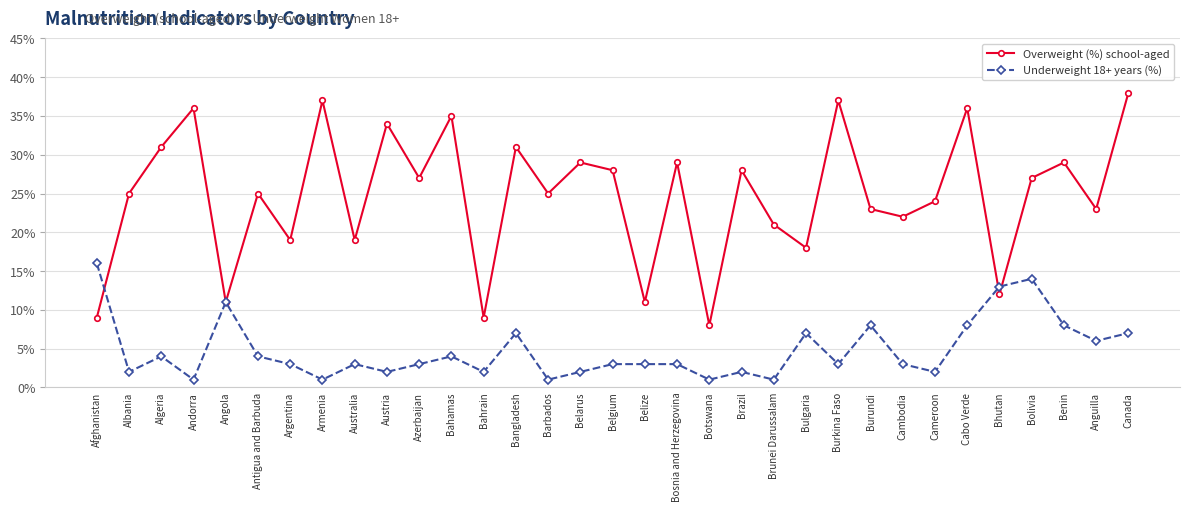

What is the difference between the maximum and minimum values in the Underweight 18+ years (%) series?

15